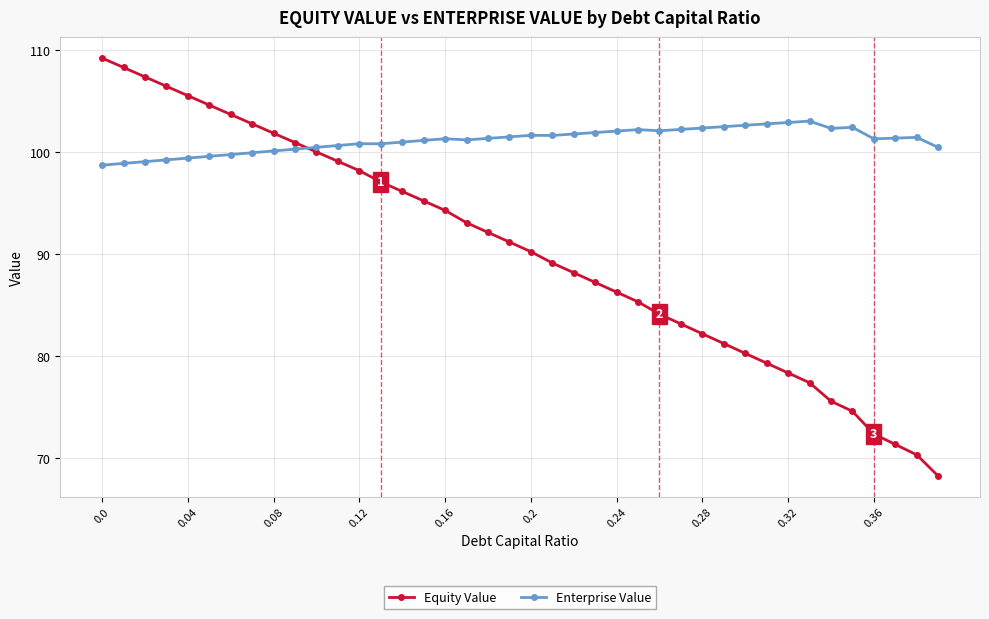

True or false: Enterprise Value and Equity Value cross at least once.

True